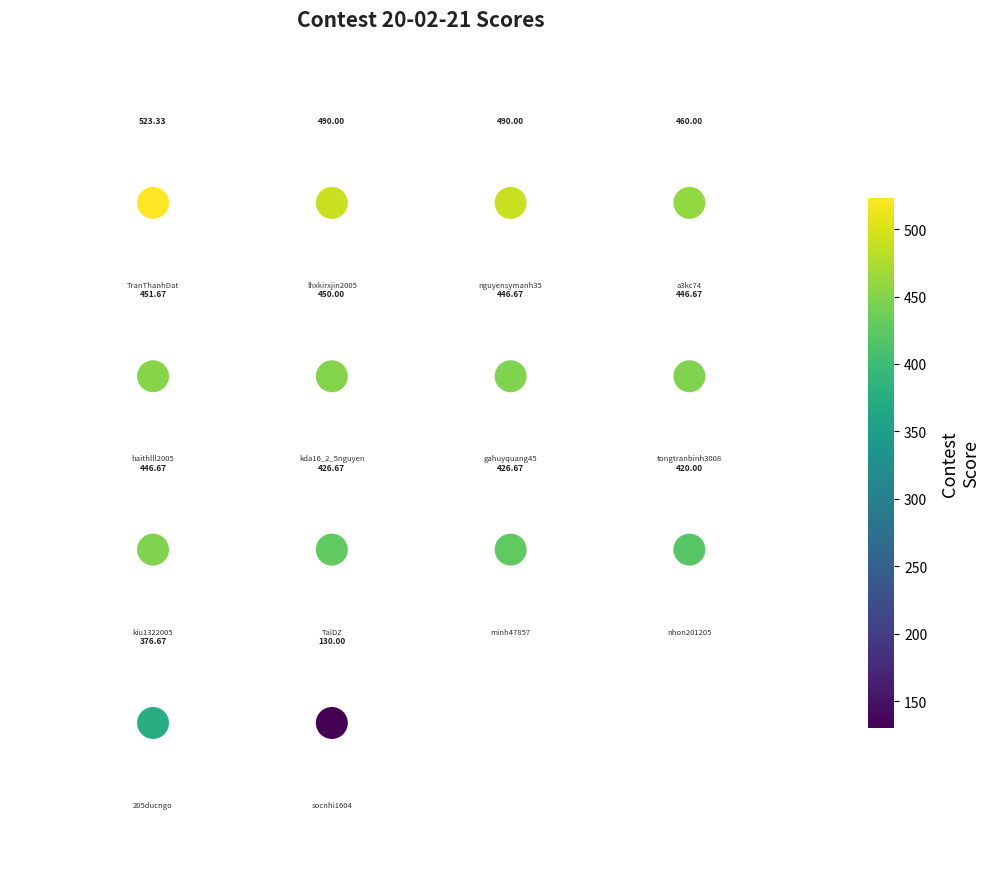

What is the range of X values (max minus min)?

3